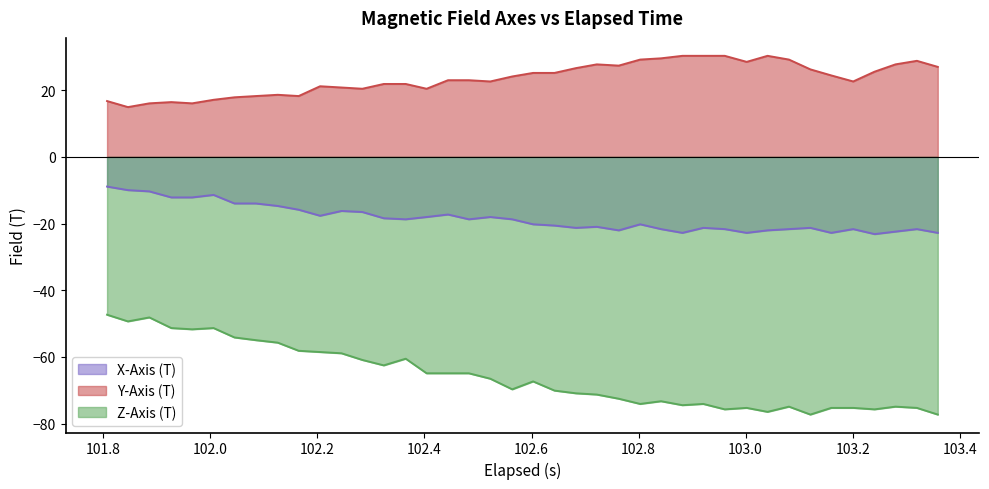

Which series has the largest total across all categories?

Y-Axis (T)